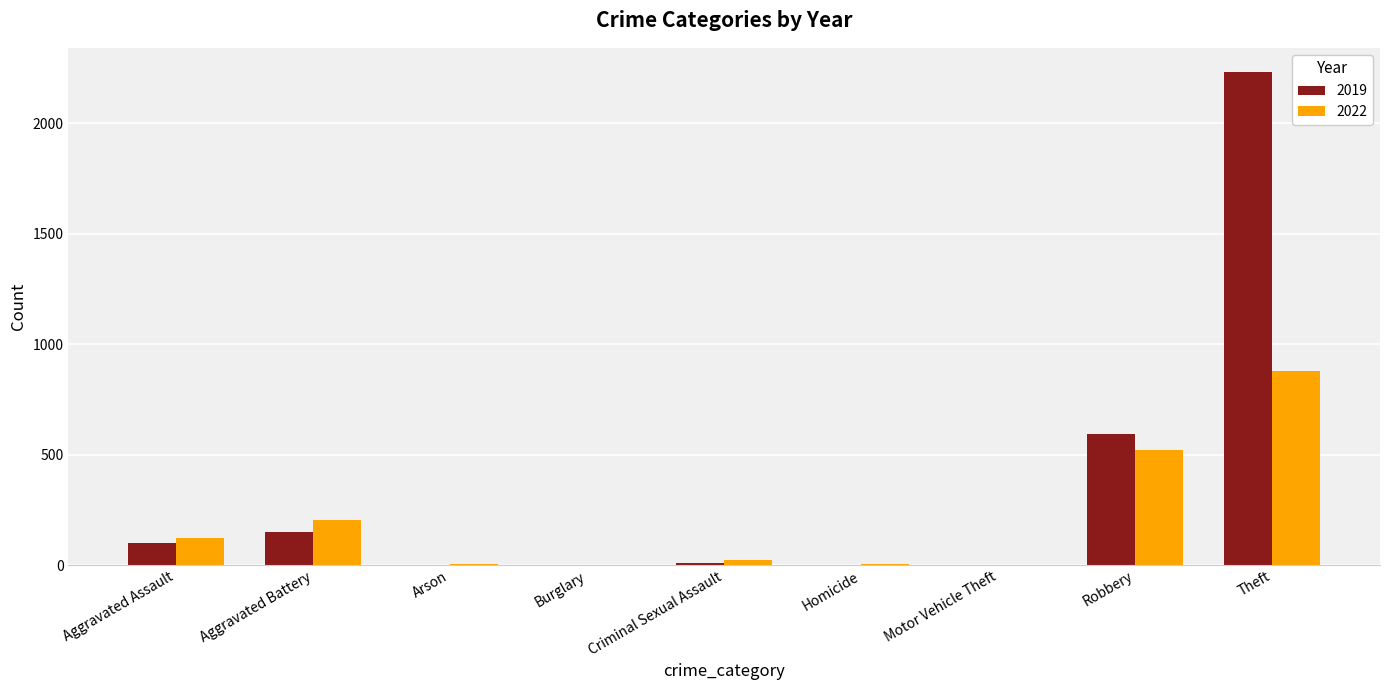

The 2019 series shows 98 at Aggravated Assault. True or false?

True